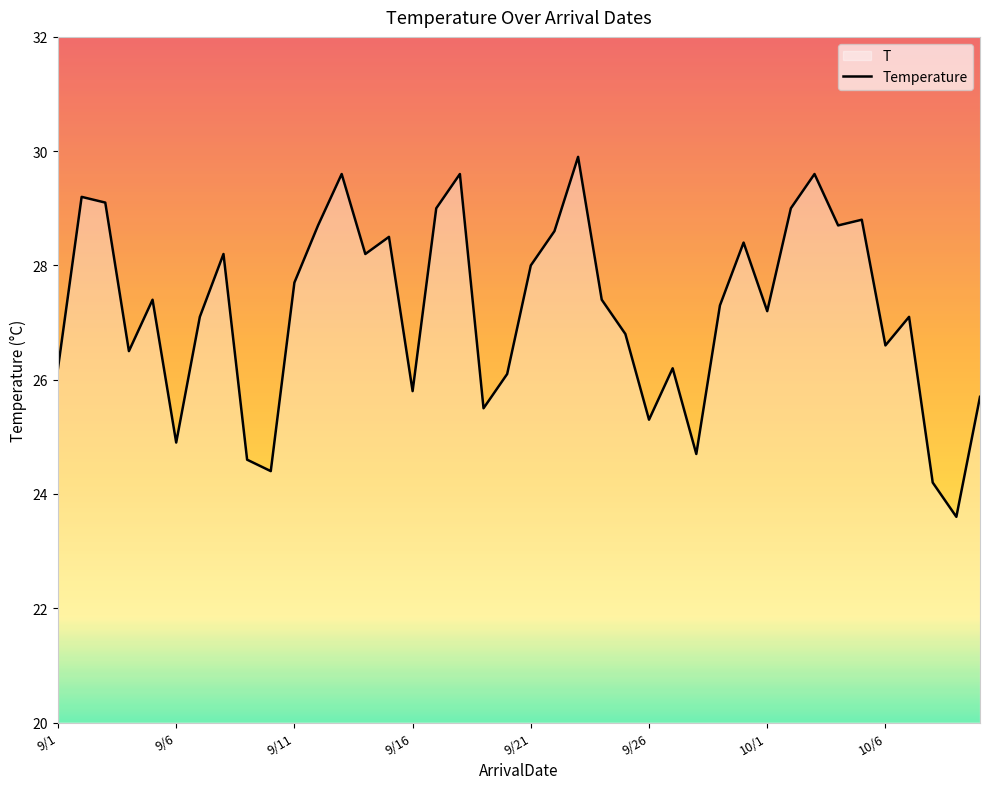

Reading left to right, what are all the values shown in this chart?

26.2	29.2	29.1	26.5	27.4	24.9	27.1	28.2	24.6	24.4	27.7	28.7	29.6	28.2	28.5	25.8	29.0	29.6	25.5	26.1	28.0	28.6	29.9	27.4	26.8	25.3	26.2	24.7	27.3	28.4	27.2	29.0	29.6	28.7	28.8	26.6	27.1	24.2	23.6	25.7